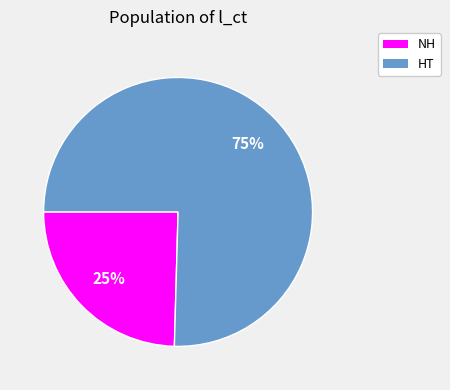

Do HT and NH together represent more than half of the pie?

Yes